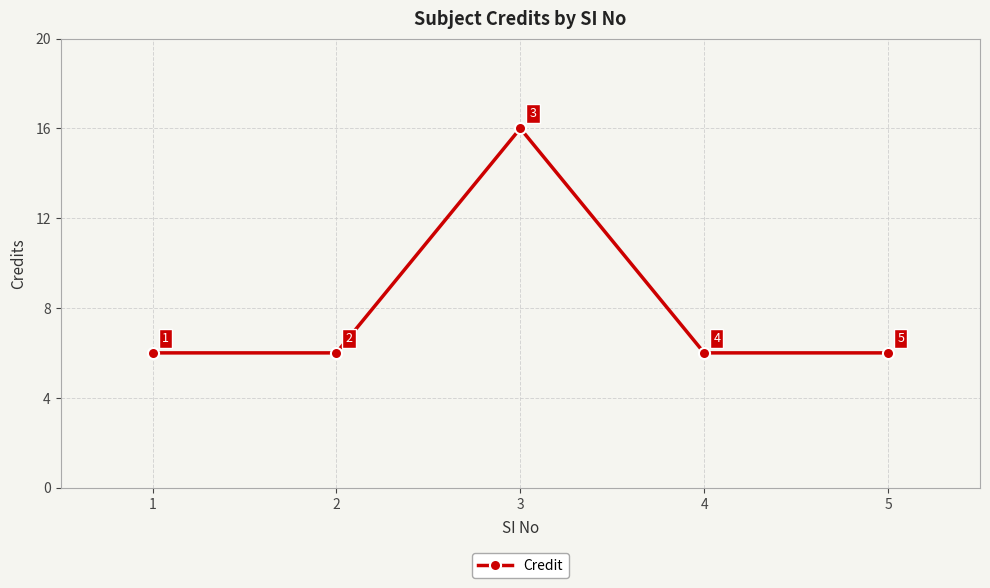

Reading left to right, extract all data points from this chart.

1=6	2=6	3=16	4=6	5=6